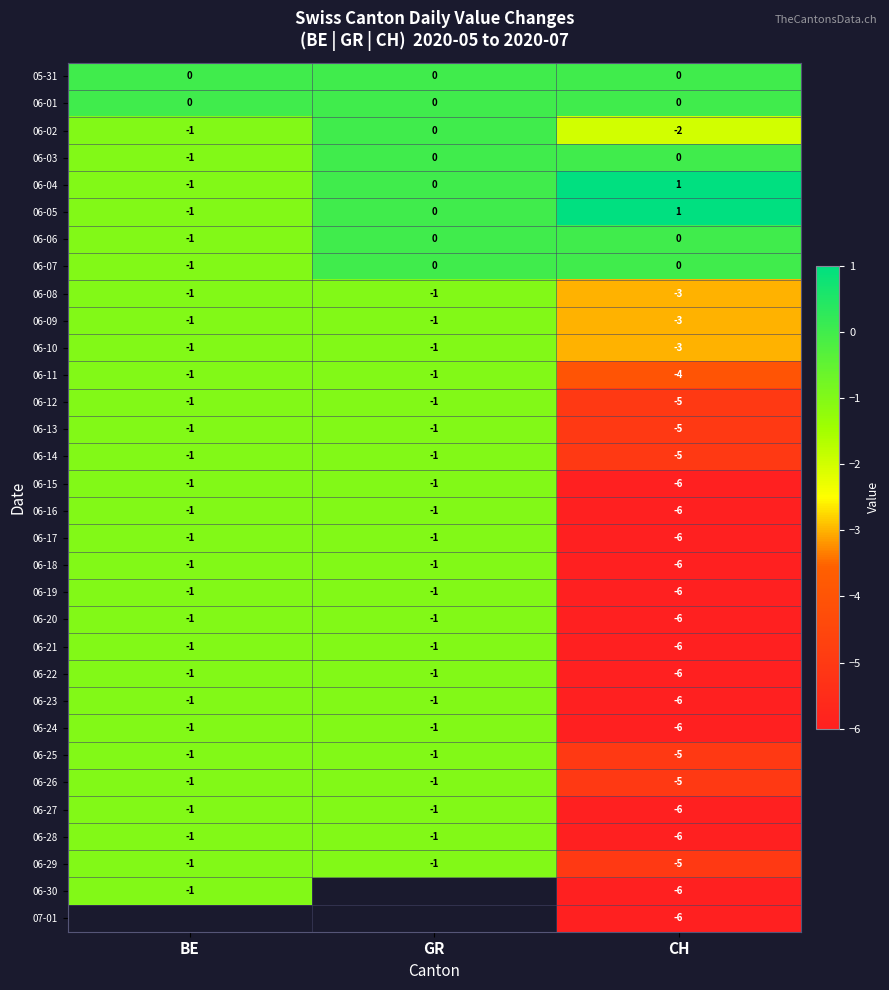

Read the 06-20 value at CH.

-6